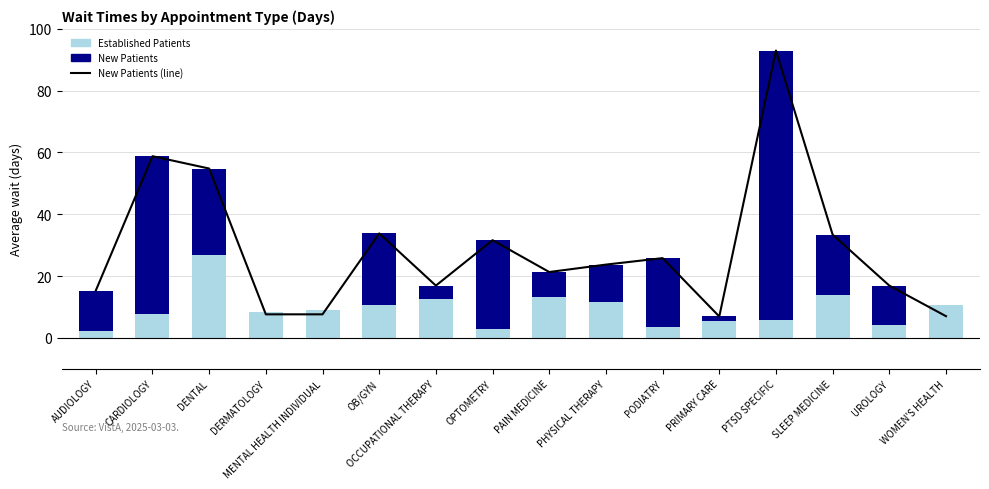

What is the smallest value displayed?

2.2